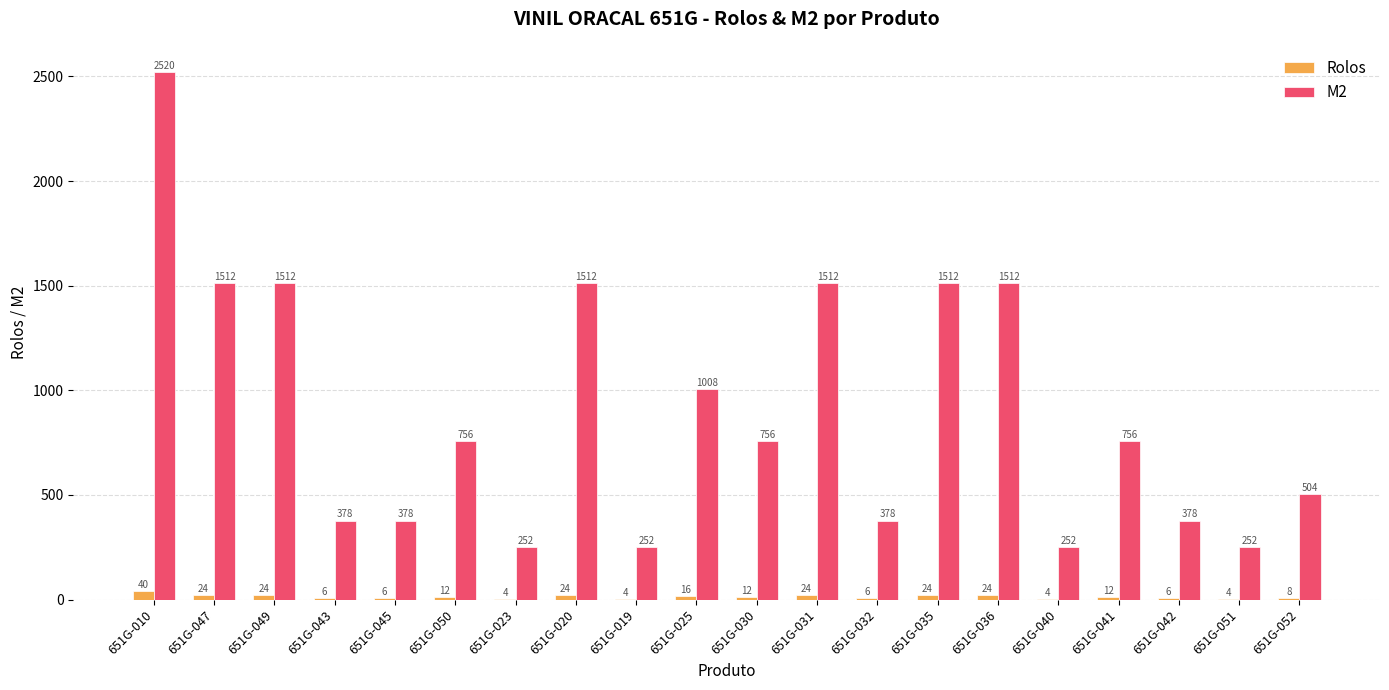

Reading left to right, transcribe all the data shown in this chart.

Rolos: 651G-010=40	651G-047=24	651G-049=24	651G-043=6	651G-045=6	651G-050=12	651G-023=4	651G-020=24	651G-019=4	651G-025=16	651G-030=12	651G-031=24	651G-032=6	651G-035=24	651G-036=24	651G-040=4	651G-041=12	651G-042=6	651G-051=4	651G-052=8
M2: 651G-010=2520	651G-047=1512	651G-049=1512	651G-043=378	651G-045=378	651G-050=756	651G-023=252	651G-020=1512	651G-019=252	651G-025=1008	651G-030=756	651G-031=1512	651G-032=378	651G-035=1512	651G-036=1512	651G-040=252	651G-041=756	651G-042=378	651G-051=252	651G-052=504